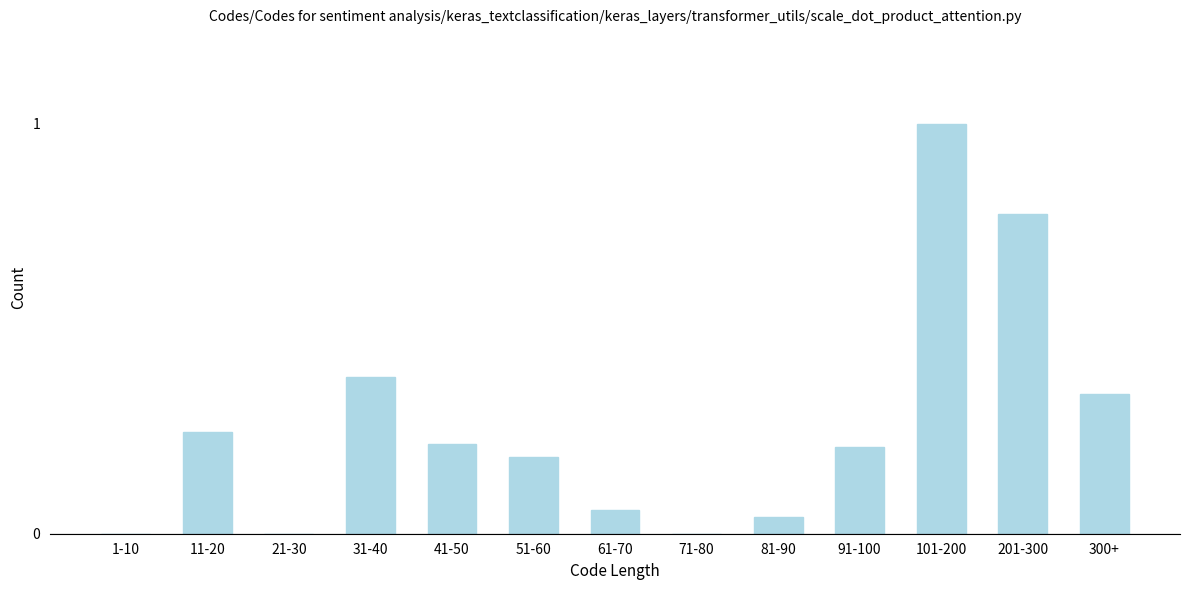

Is it true that the value at 41-50 is 0.1?

False